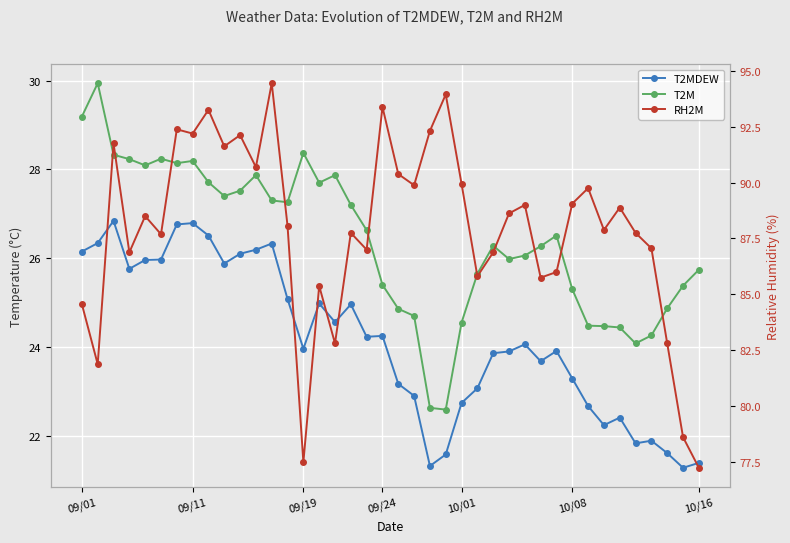

True or false: T2MDEW and T2M intersect in this chart.

False